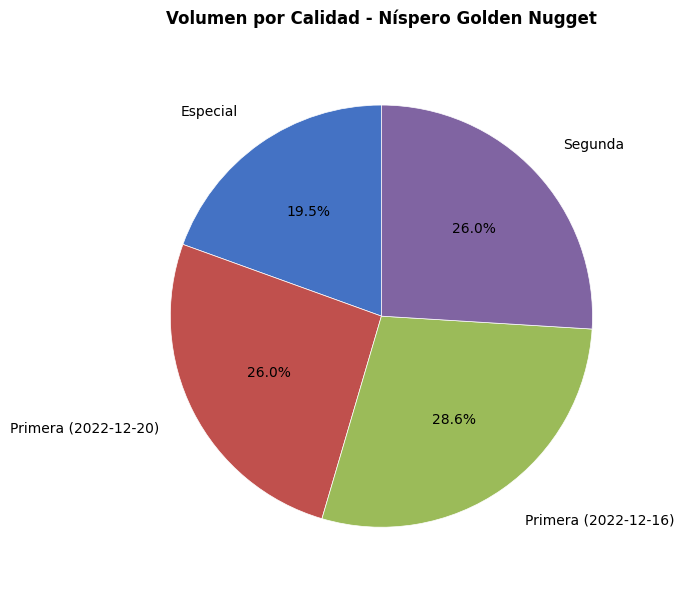

True or false: Primera (2022-12-20) accounts for 13% of the total.

False